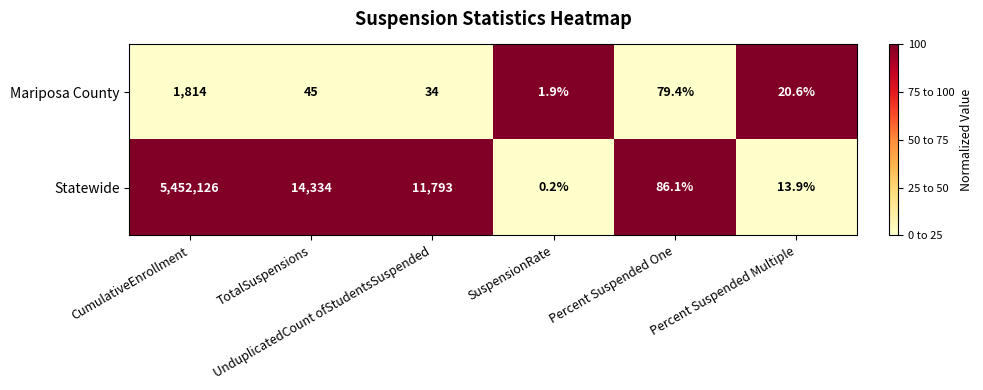

Count the number of data series in this chart.

2